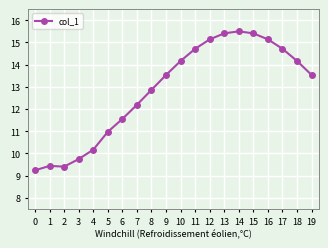

At which label is the value closest to 12?

7